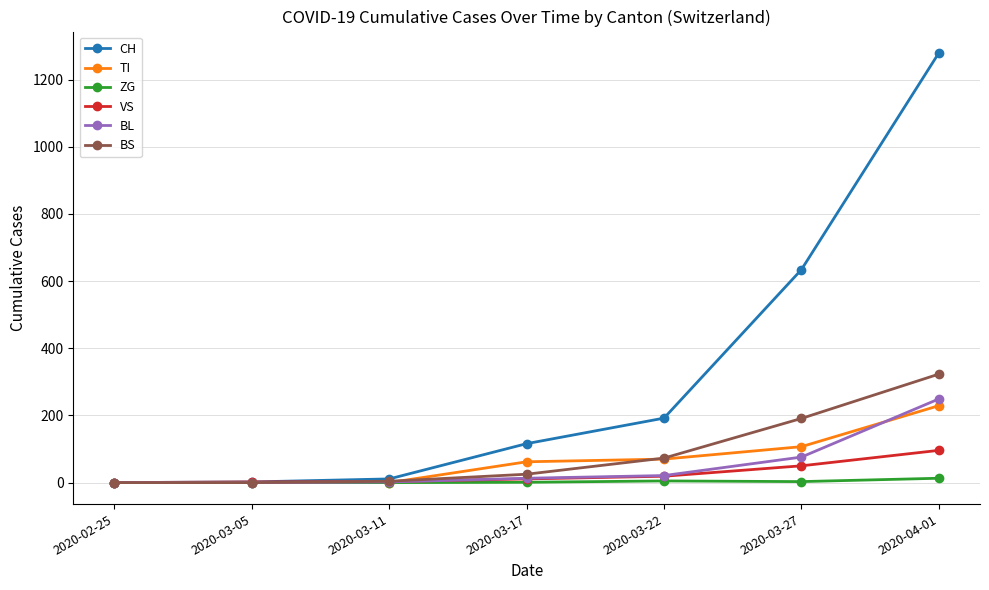

Which series has the widest spread of values?

CH